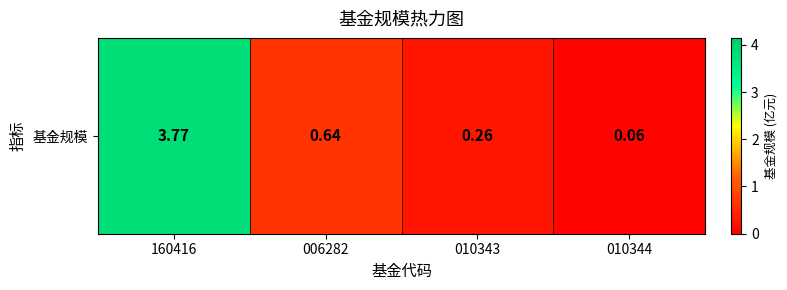

What is the average value?

1.2